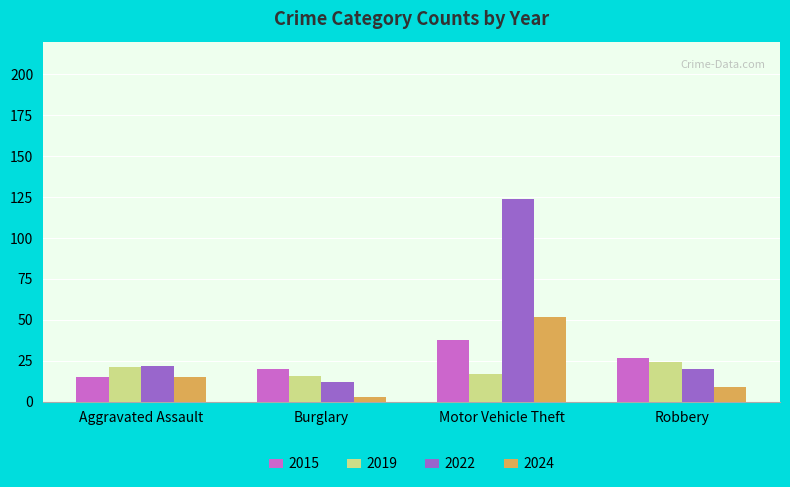

What is the greatest value displayed?

124